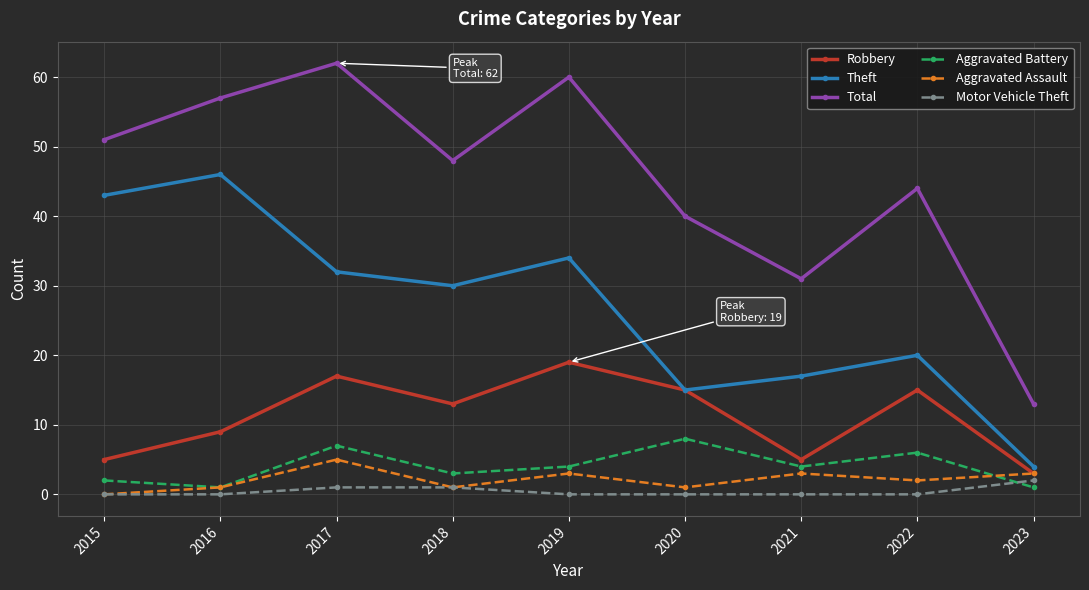

What is the approximate value of Robbery at 2017?

17